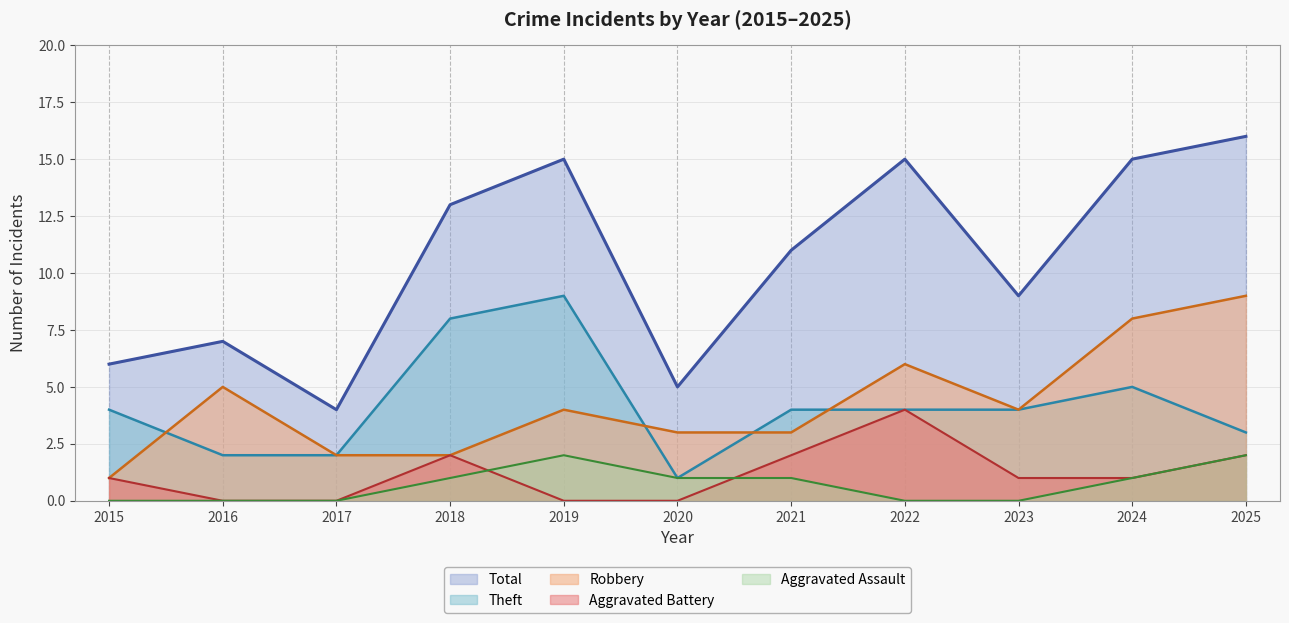

How many lines are shown in the chart?

5